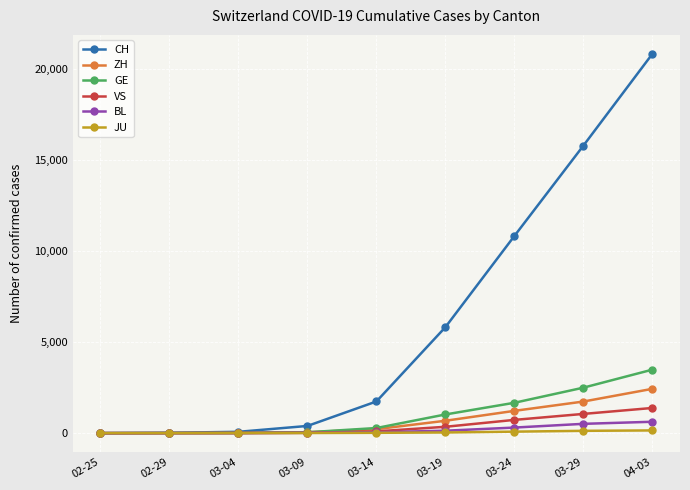

How many data points does each series have?

9